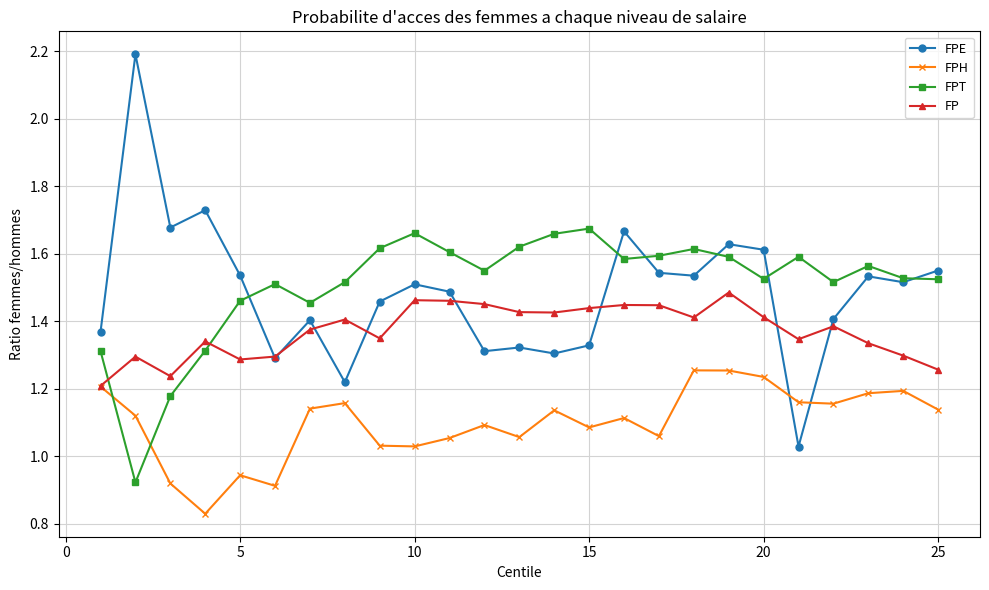

How many data points does each series have?

25